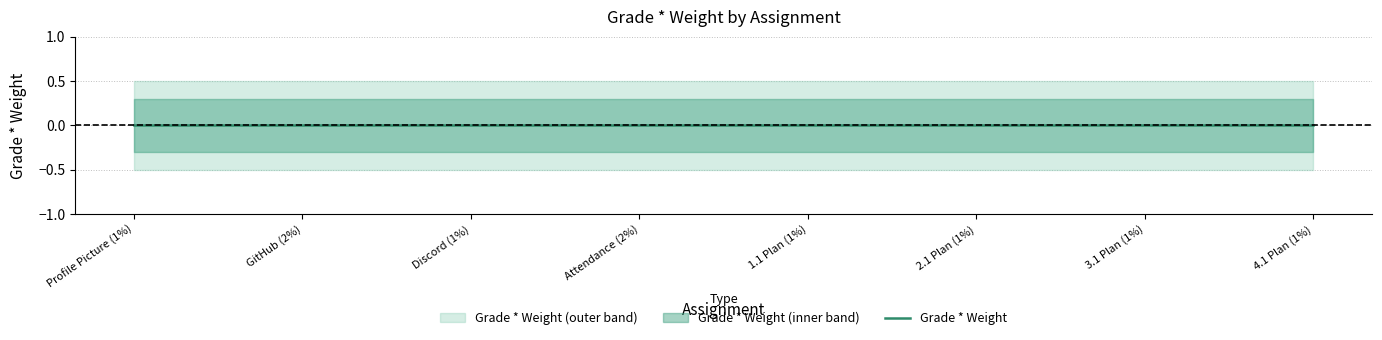

Which series changed the most between Profile Picture (1%) and Attendance (2%)?

Grade * Weight